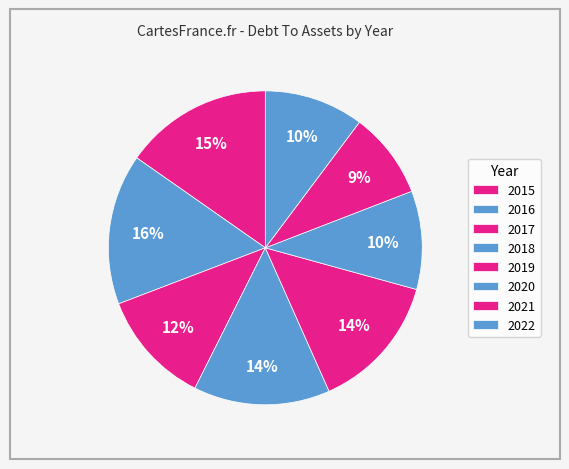

What is the total percentage of 2020 and 2022?

20.4%